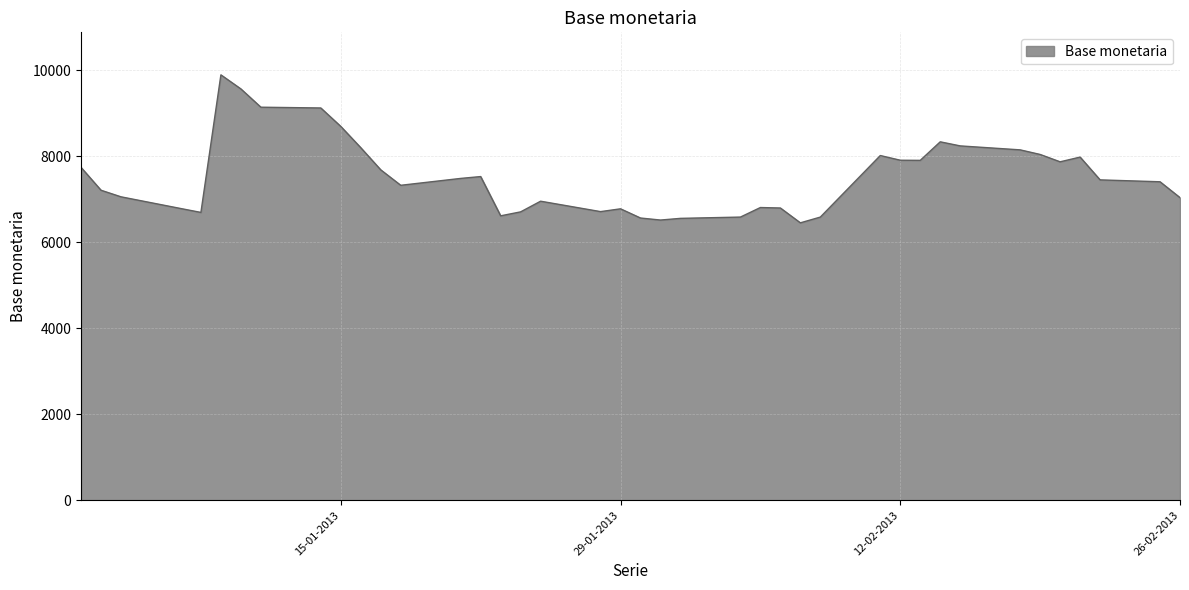

What is the sum of all values?

300984